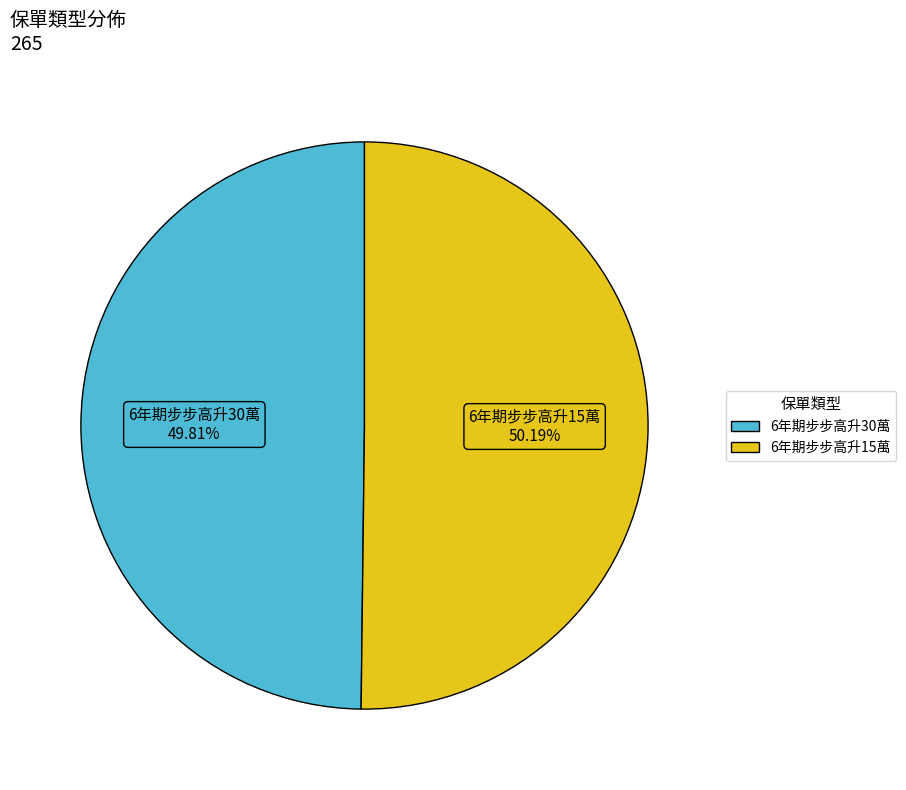

To the nearest percent, what is the combined percentage of 6年期步步高升15萬 and 6年期步步高升30萬?

100%